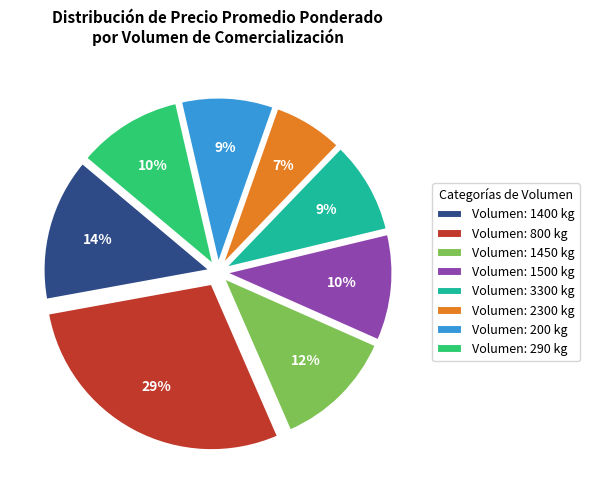

How many slices are in this pie chart?

8